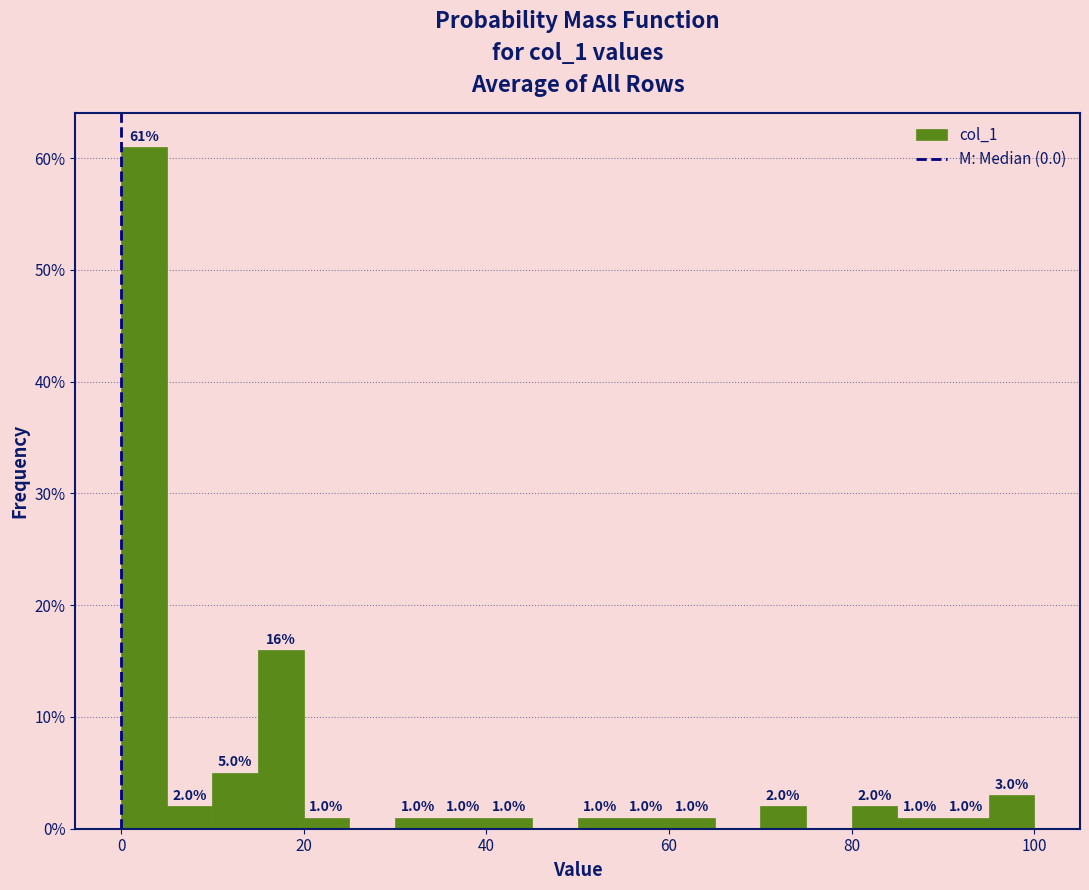

Around what value on the x-axis is the tallest bar? Give the approximate position of its centre, as read against the axis.

2